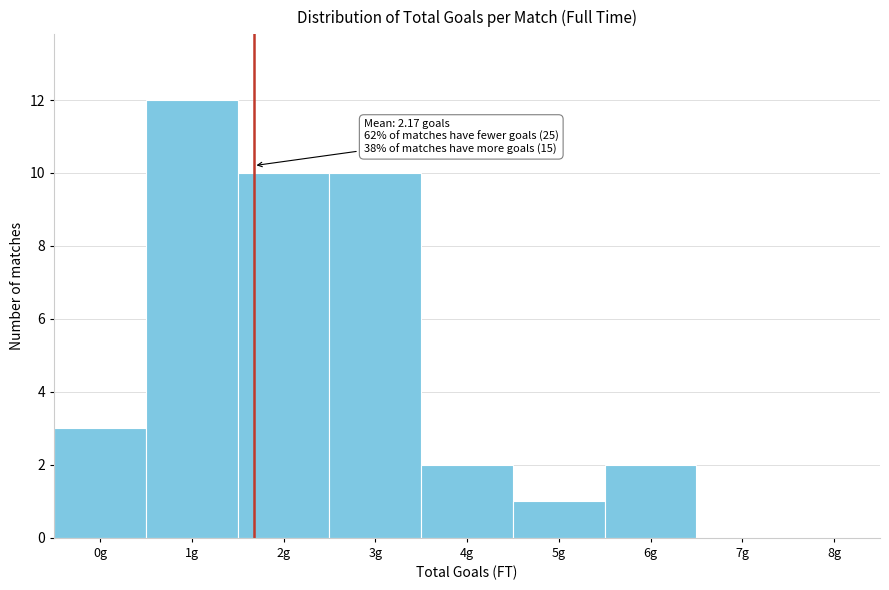

Reading right to left, extract all data points from this chart.

8g=0	7g=0	6g=2	5g=1	4g=2	3g=10	2g=10	1g=12	0g=3